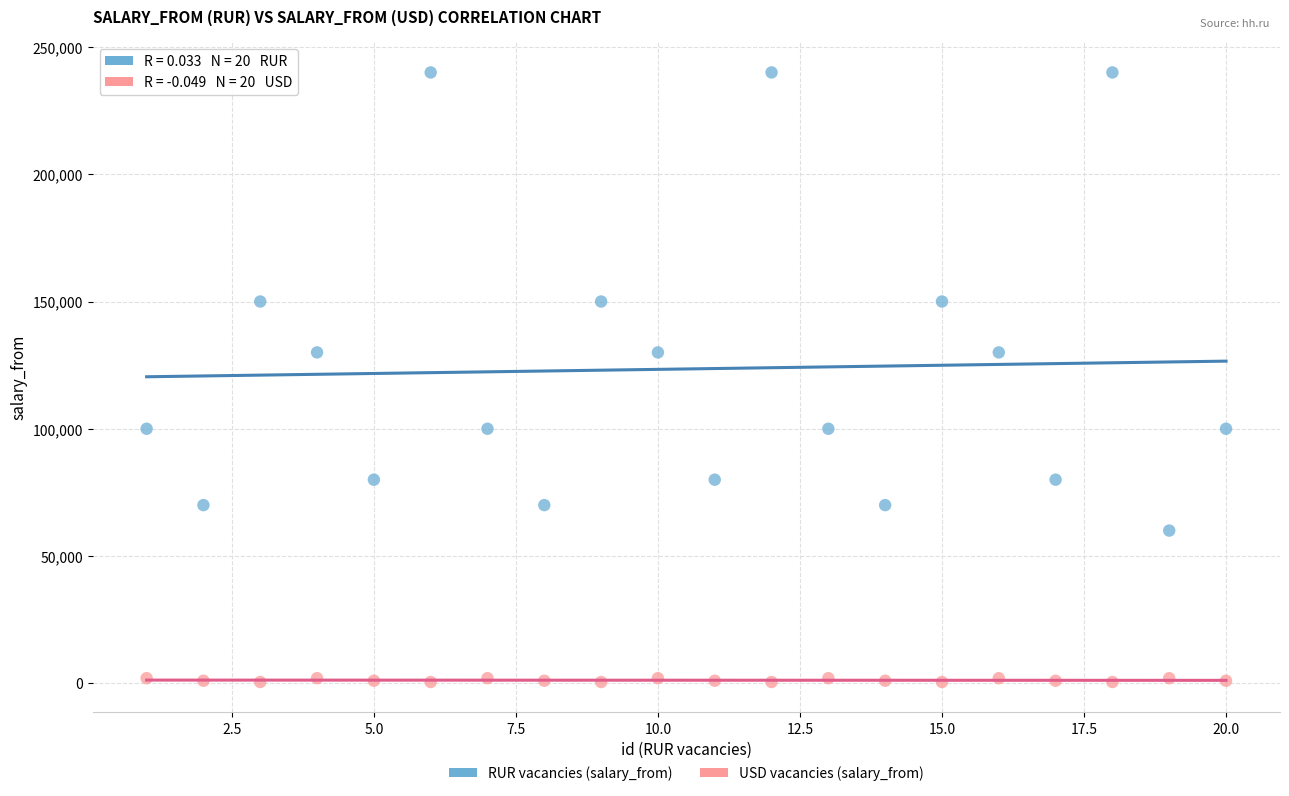

What is the X range (max minus min) for the scatter plot?

19